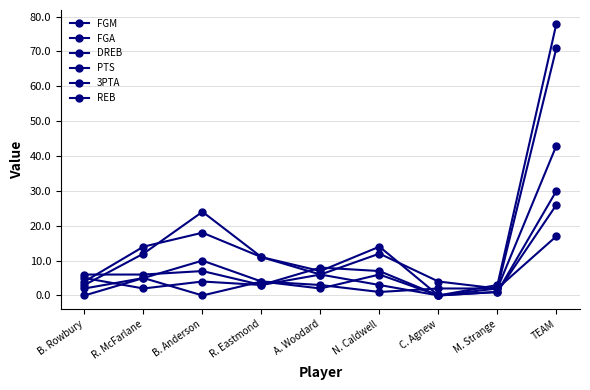

How many distinct data groups are displayed?

6